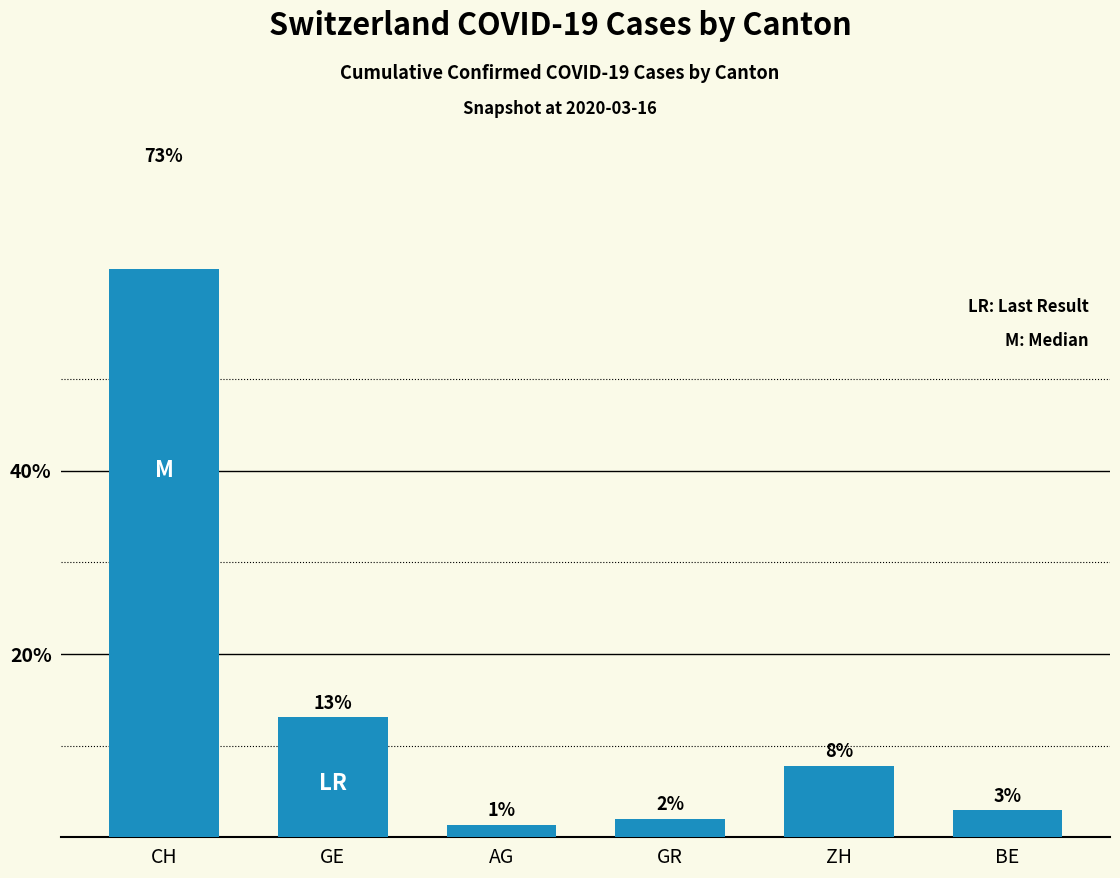

List the labels in order of value, smallest first.

AG, GR, BE, ZH, GE, CH